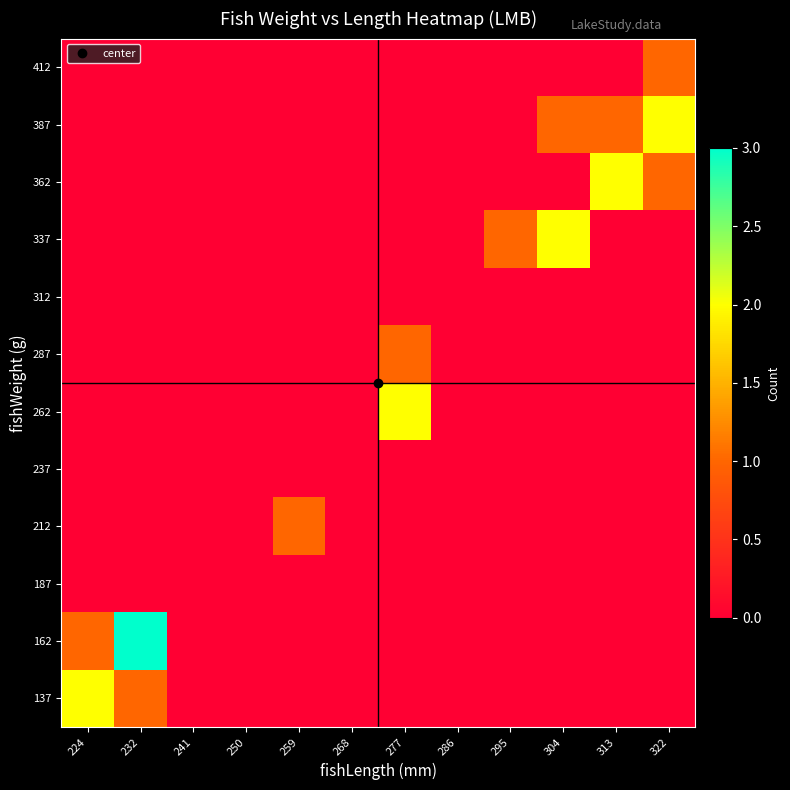

What is the maximum value shown in the chart?

3